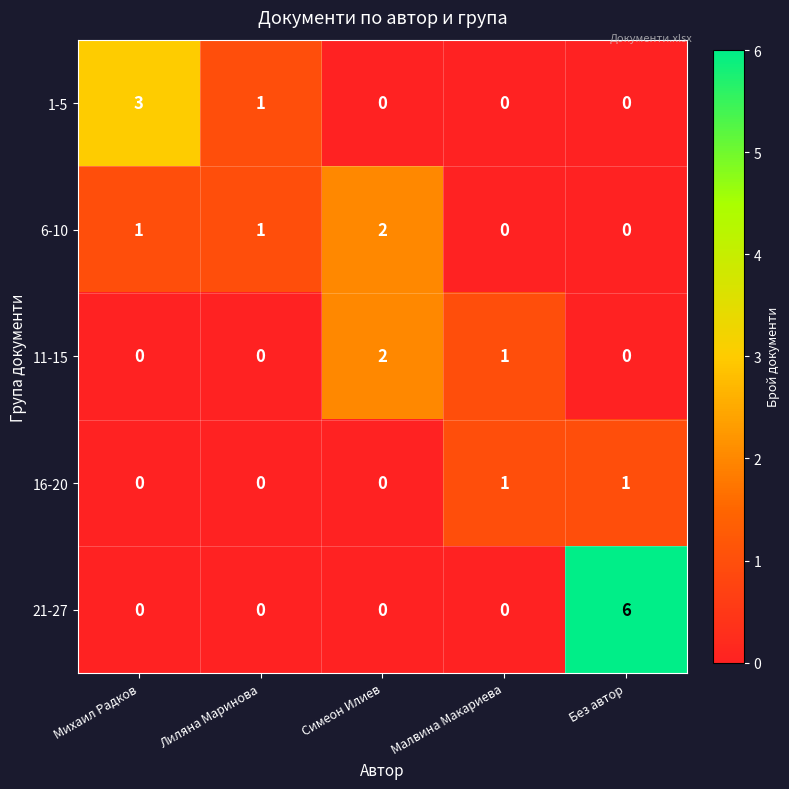

What is the sum of all 6-10 values?

4